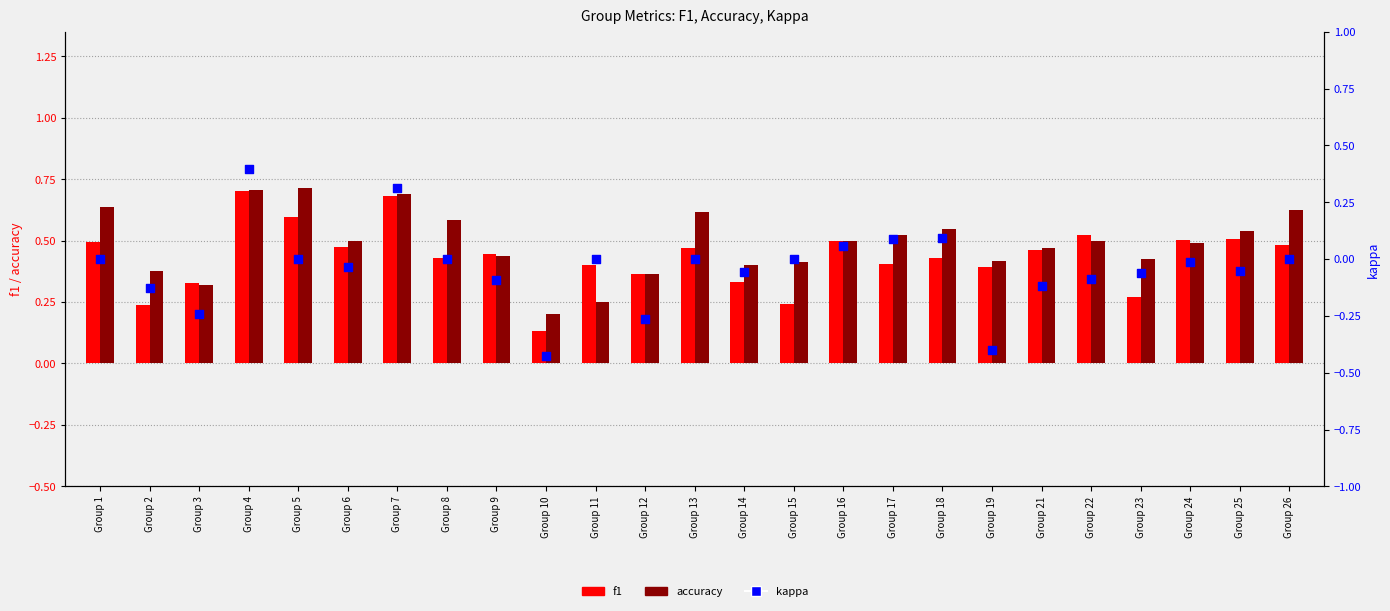

Which series reaches the maximum Y coordinate?

accuracy